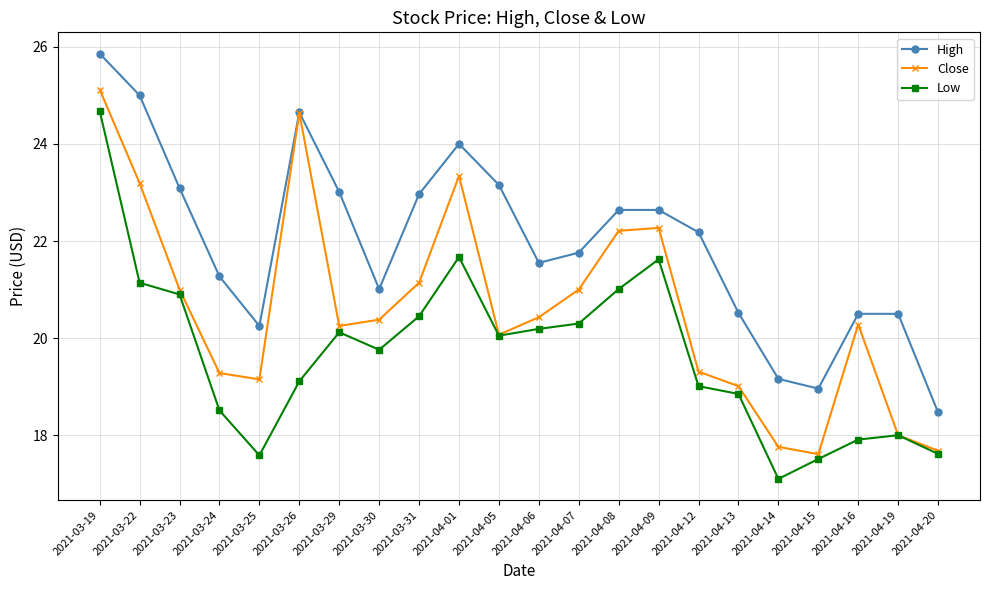

What is the label of the 16th point from the right?

2021-03-29